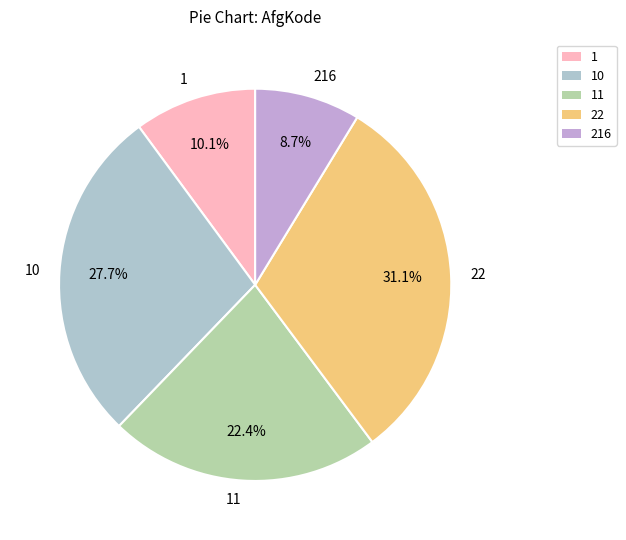

Which slice is the smallest?

216